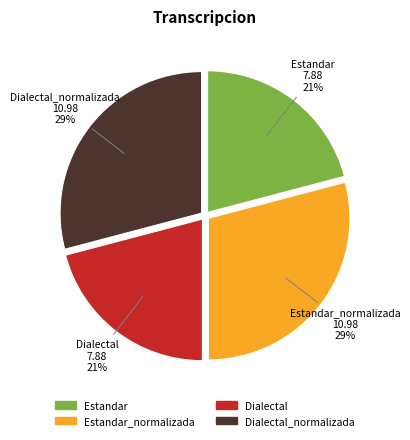

Is there a majority slice in this chart?

No